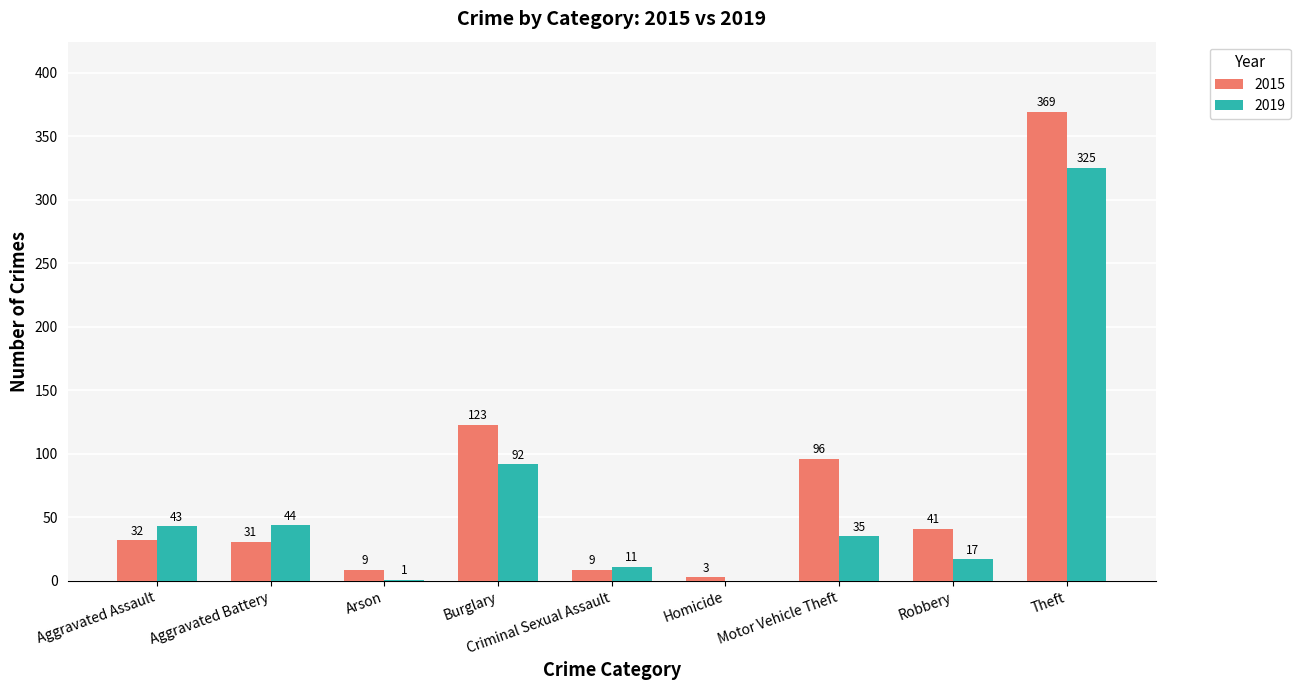

What is the total value across all series at Homicide?

3